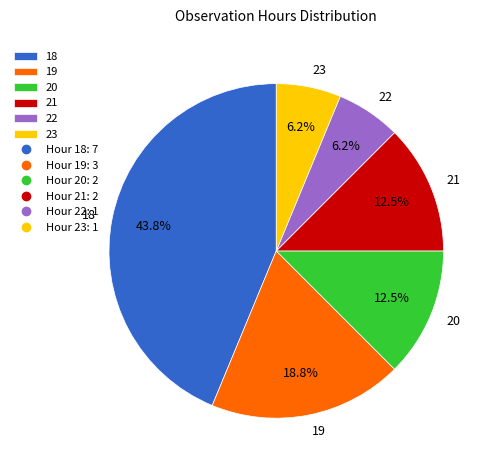

Combined, do 21 and 23 account for over 50%?

No